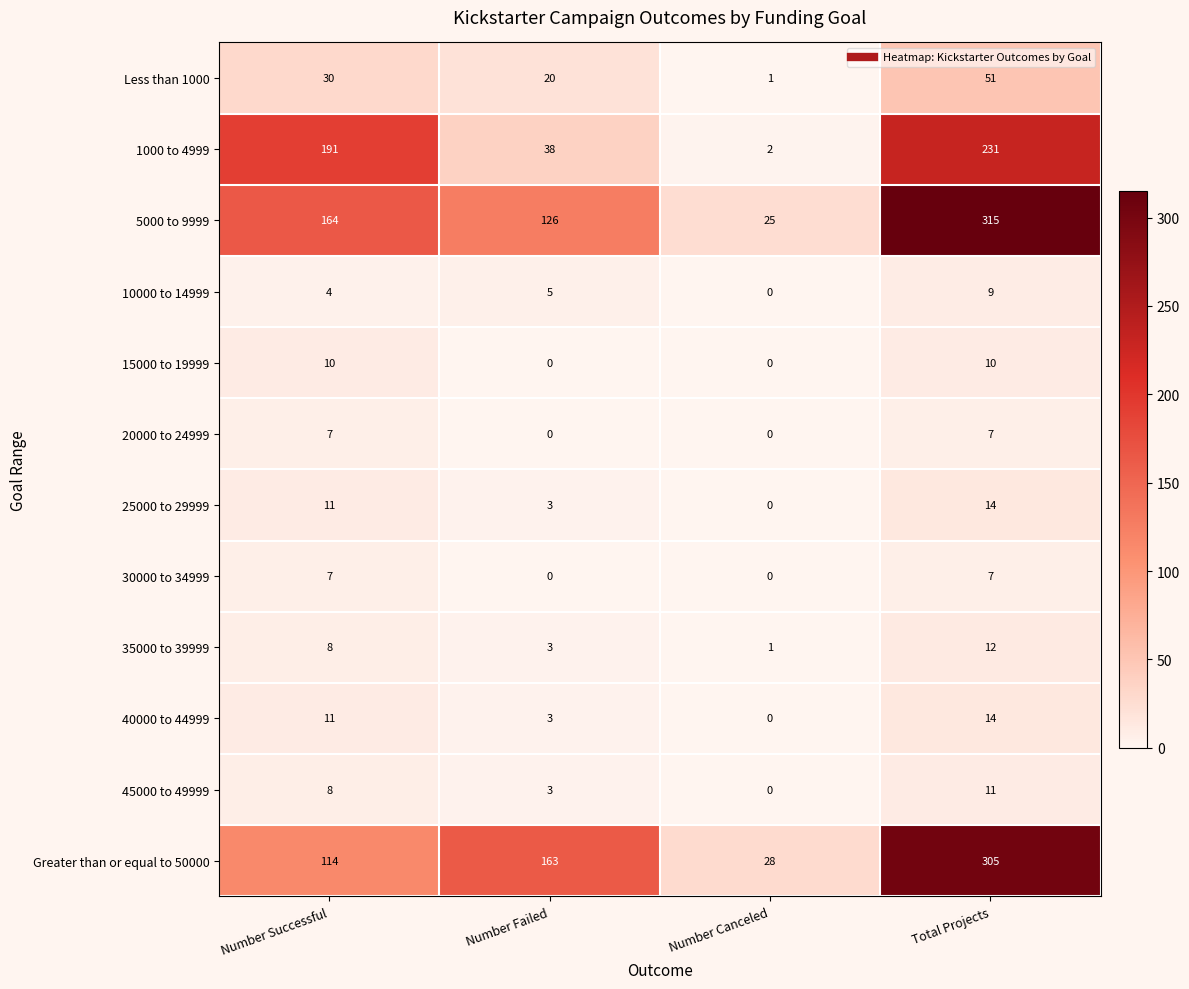

What is the difference between the Less than 1000 values at Number Failed and Number Successful?

10